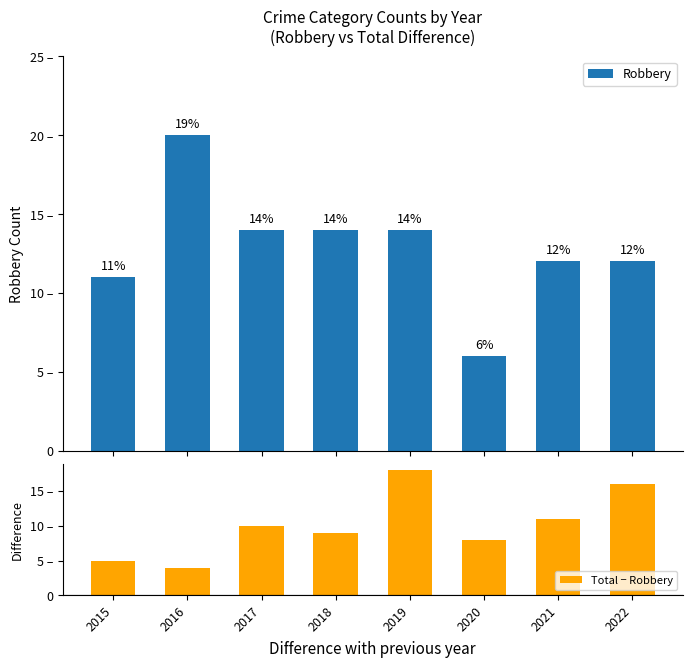

Which has a higher value, 2020 or 2019?

2019